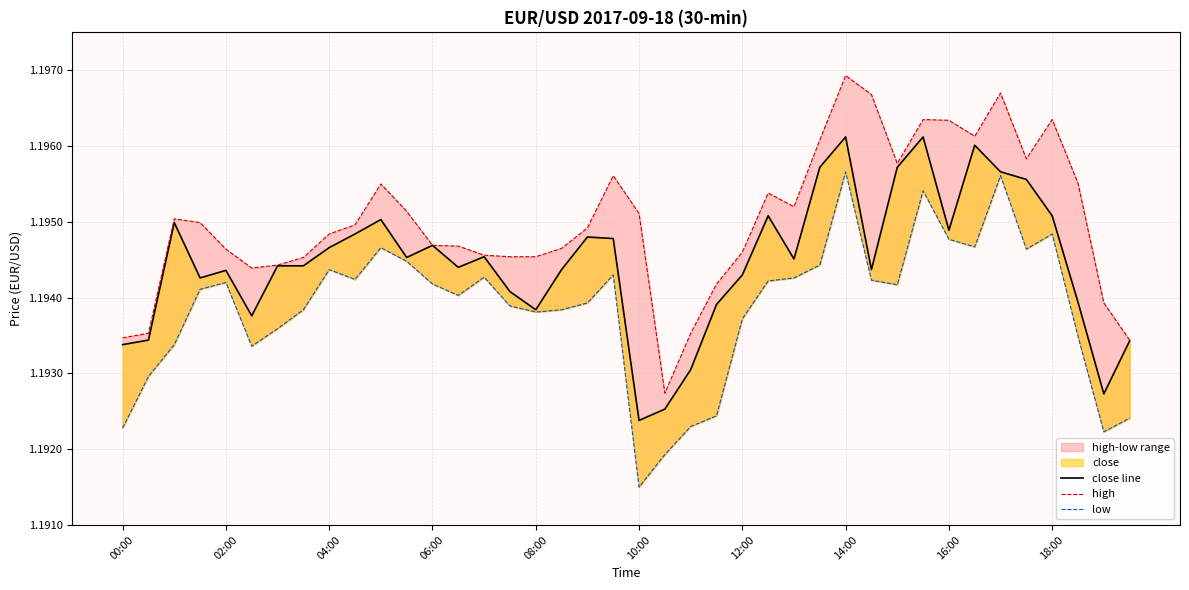

How many close line values are between 1 and 2?

40